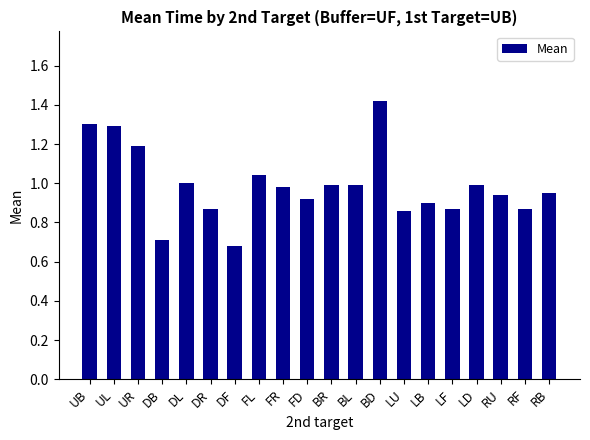

Is it true that the value at FL is 1.8?

False